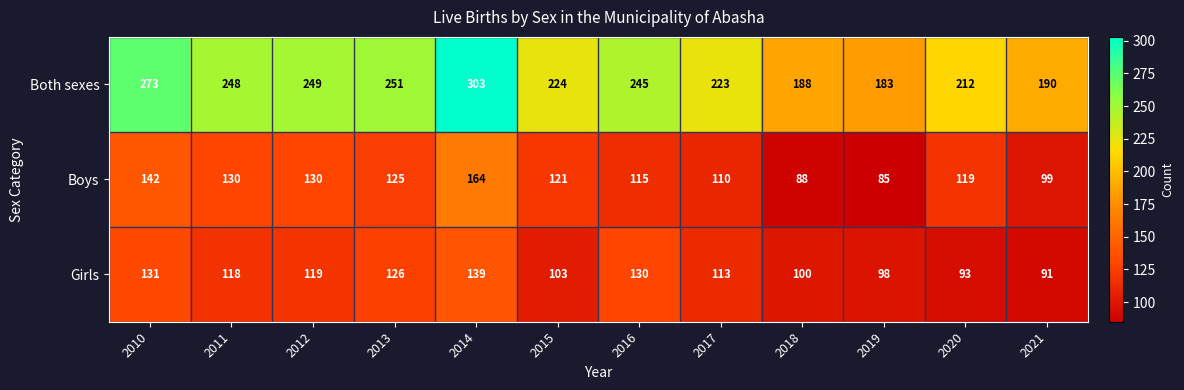

What is the minimum value shown in the chart?

85